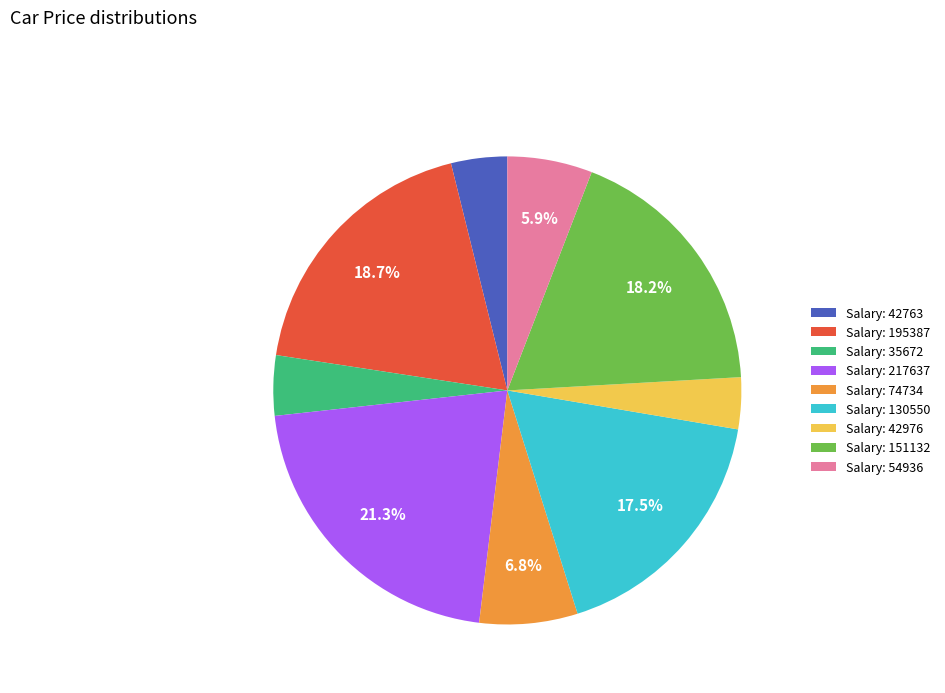

Approximately how many times larger is the value at Salary: 74734 compared to Salary: 35672?

1.6